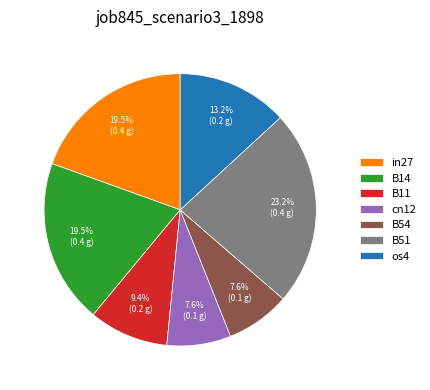

Which category has the biggest portion of the pie?

B51